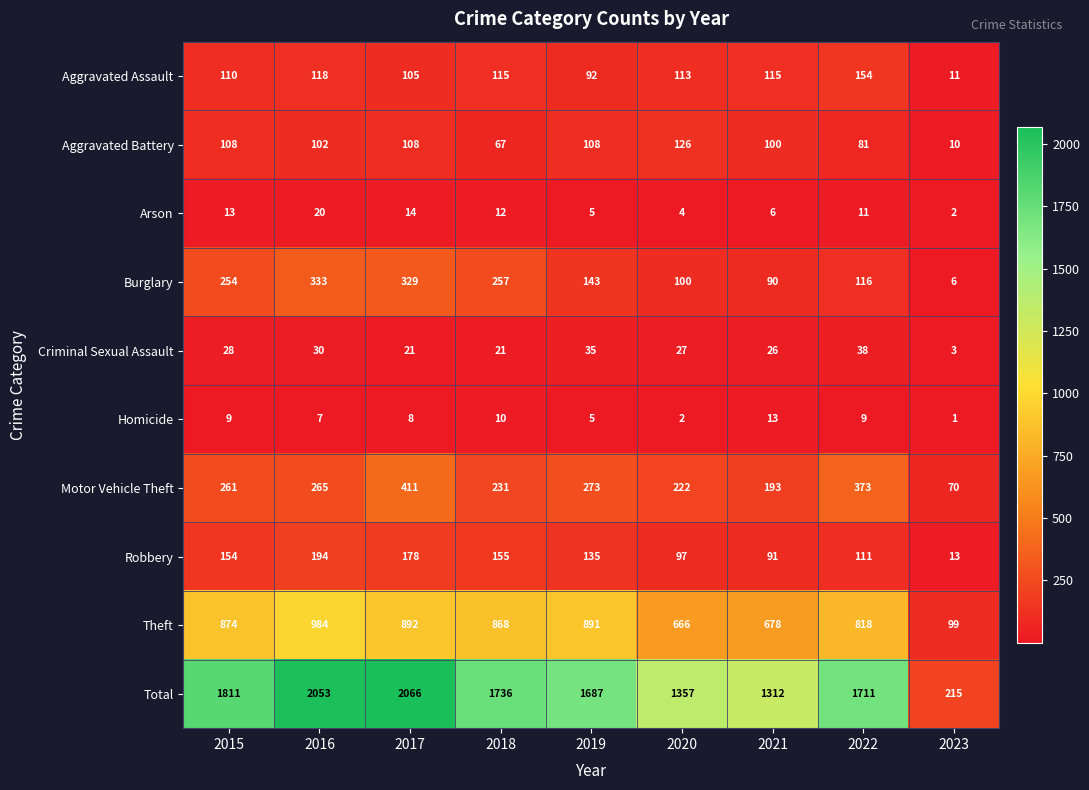

What is the average value of the Criminal Sexual Assault series?

25